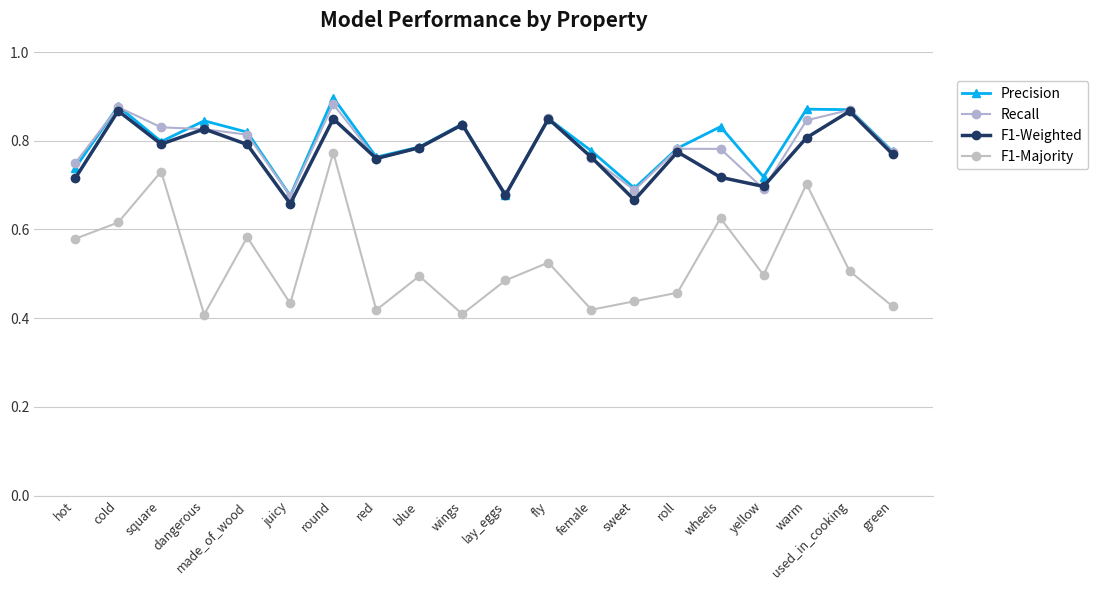

Is this an area chart (filled region under the line)?

No